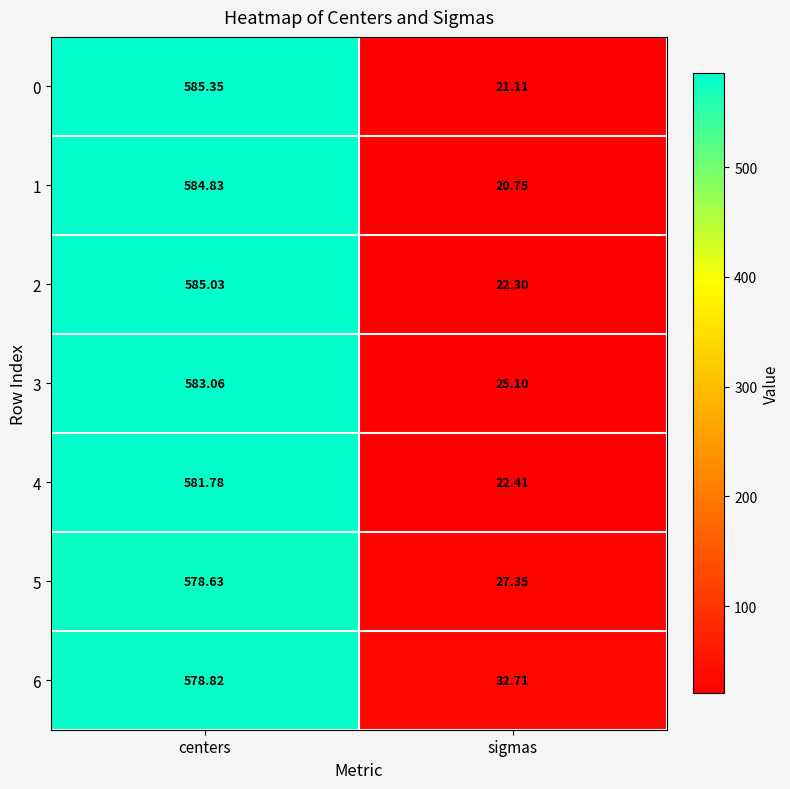

At which label is 1 closest to 302?

sigmas